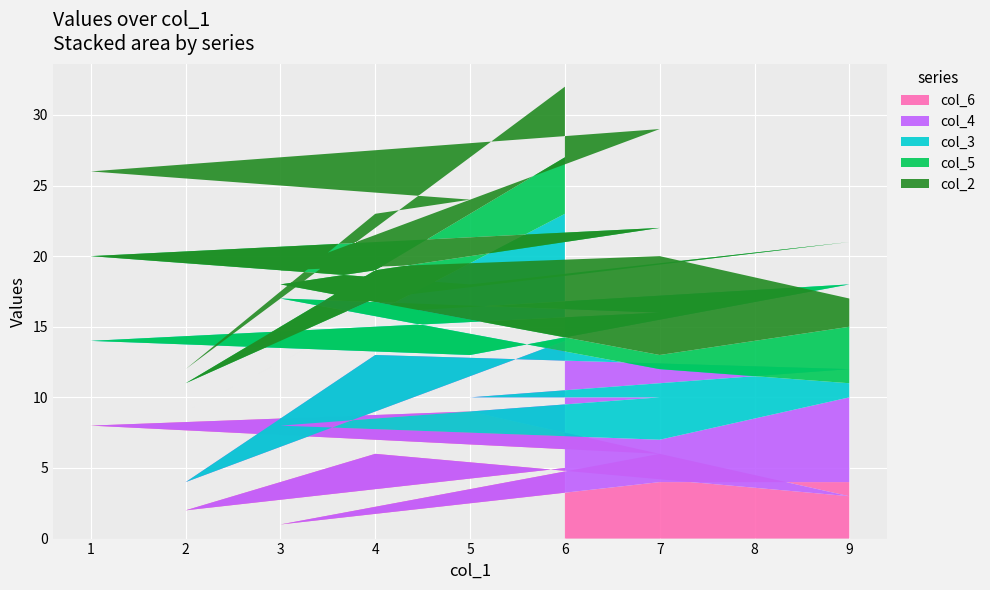

Reading left to right, extract all data points from this chart.

col_6: 5	2	6	3	9	8	6	1	4	4
col_4: 9	2	7	9	1	2	4	7	3	6
col_3: 9	5	3	6	3	4	6	9	5	1
col_5: 4	2	1	3	5	6	6	1	1	4
col_2: 5	1	6	7	6	6	7	1	7	2